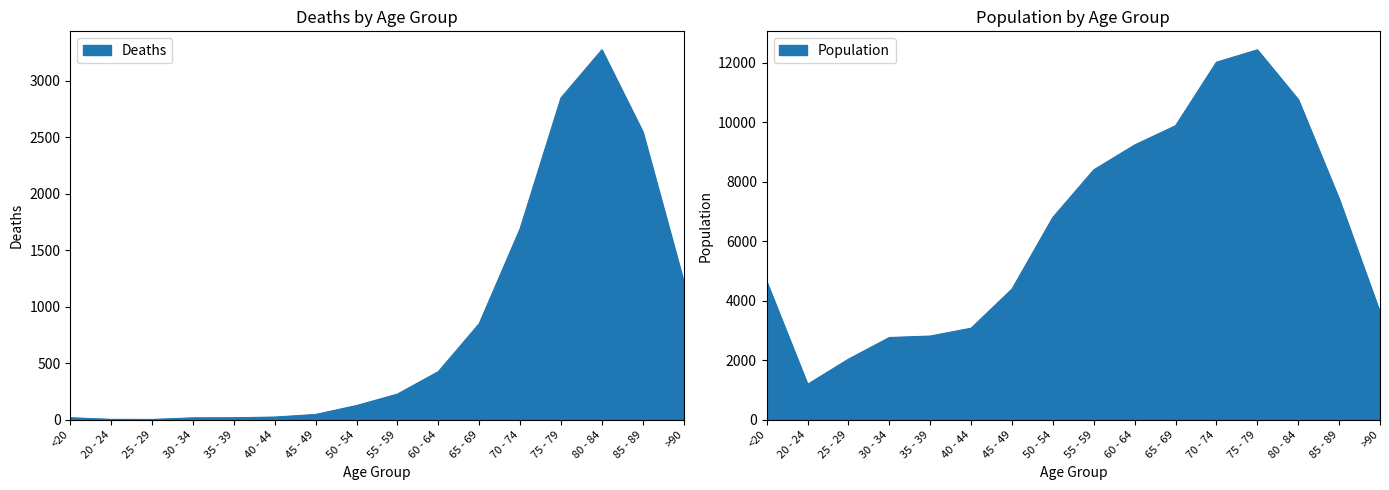

True or false: Deaths and Population intersect in this chart.

False